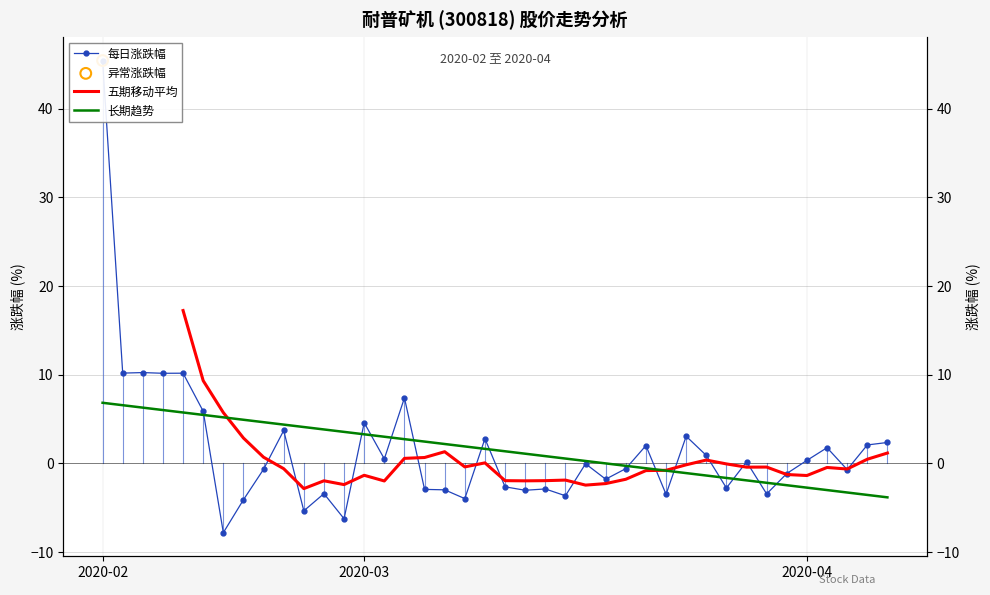

Which series contains the lowest Y value?

每日涨跌幅